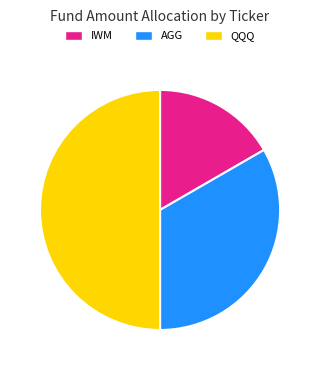

Is AGG the majority of the pie?

No